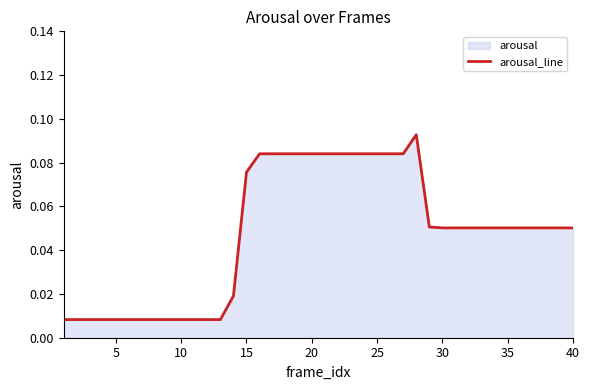

Is it true that the value at 23 is 0.0?

False